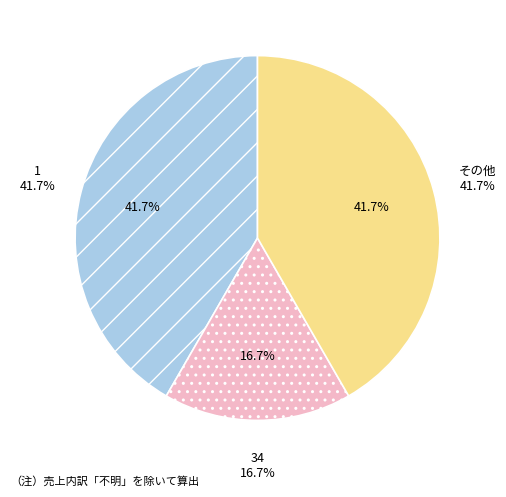

Does 101 account for over 50% of the chart?

No